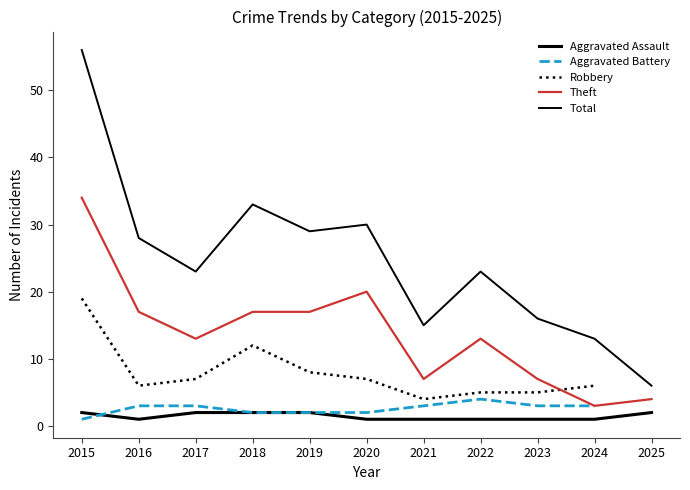

True or false: Total and Aggravated Assault cross at least once.

False